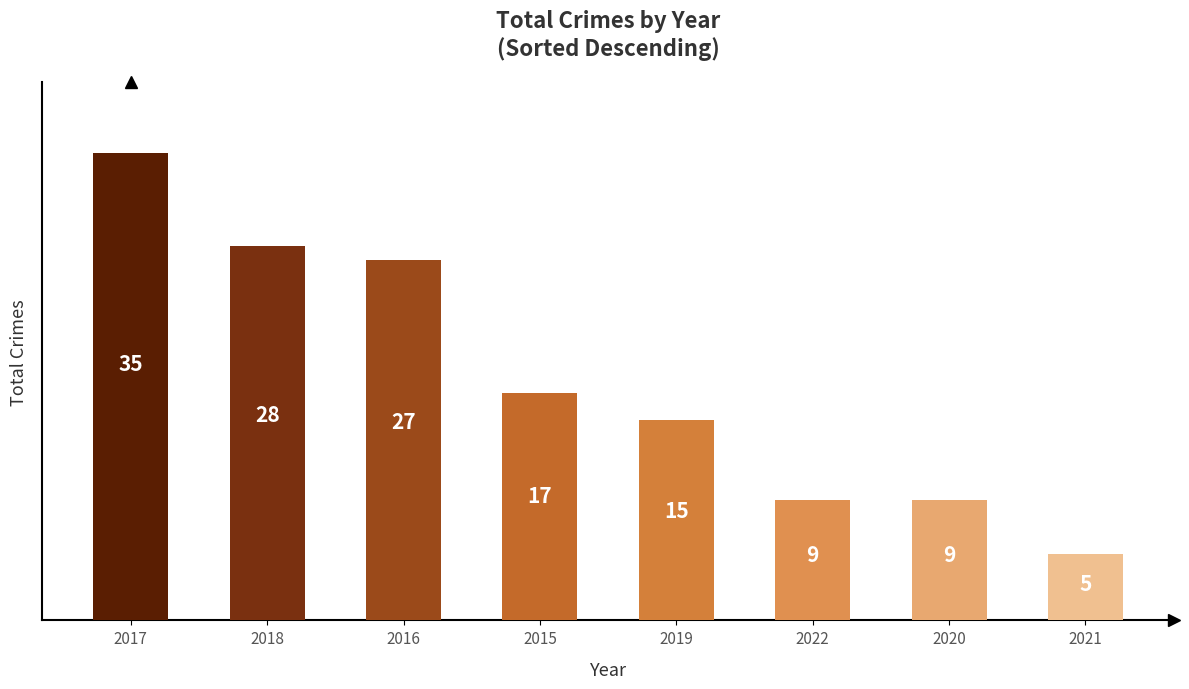

What is the value of the 7th bar from the left?

9